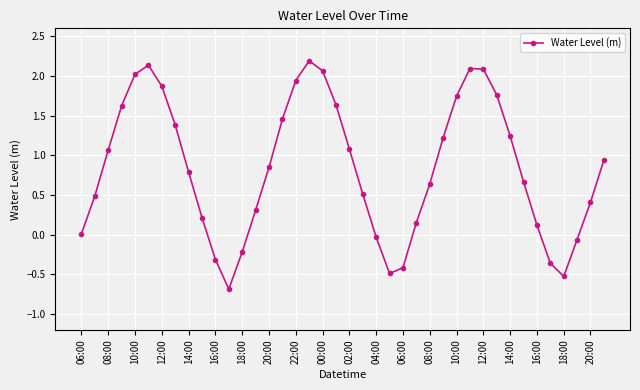

How many data points does each series have?

40